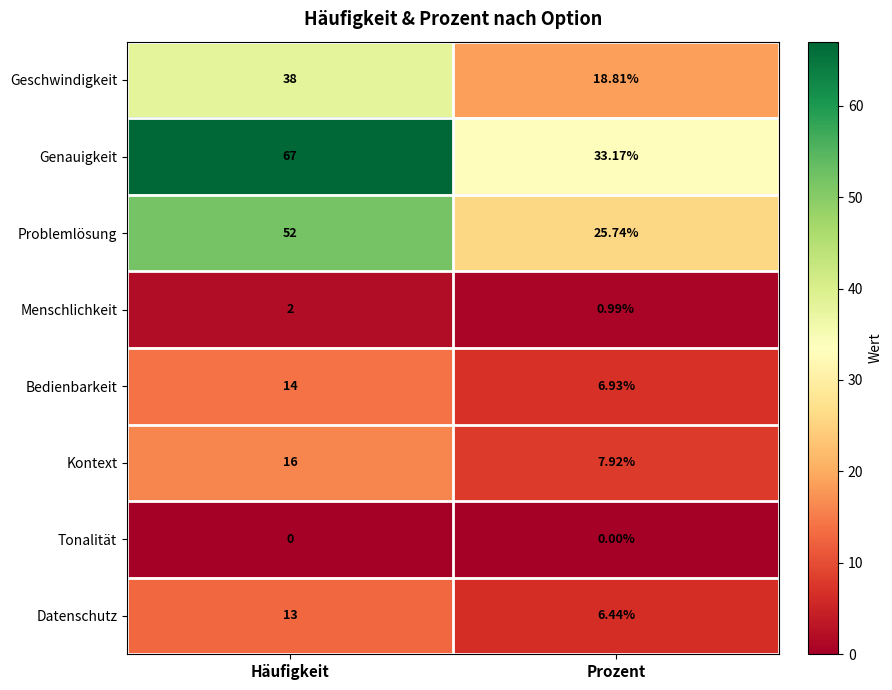

Which series has the widest spread of values?

Genauigkeit